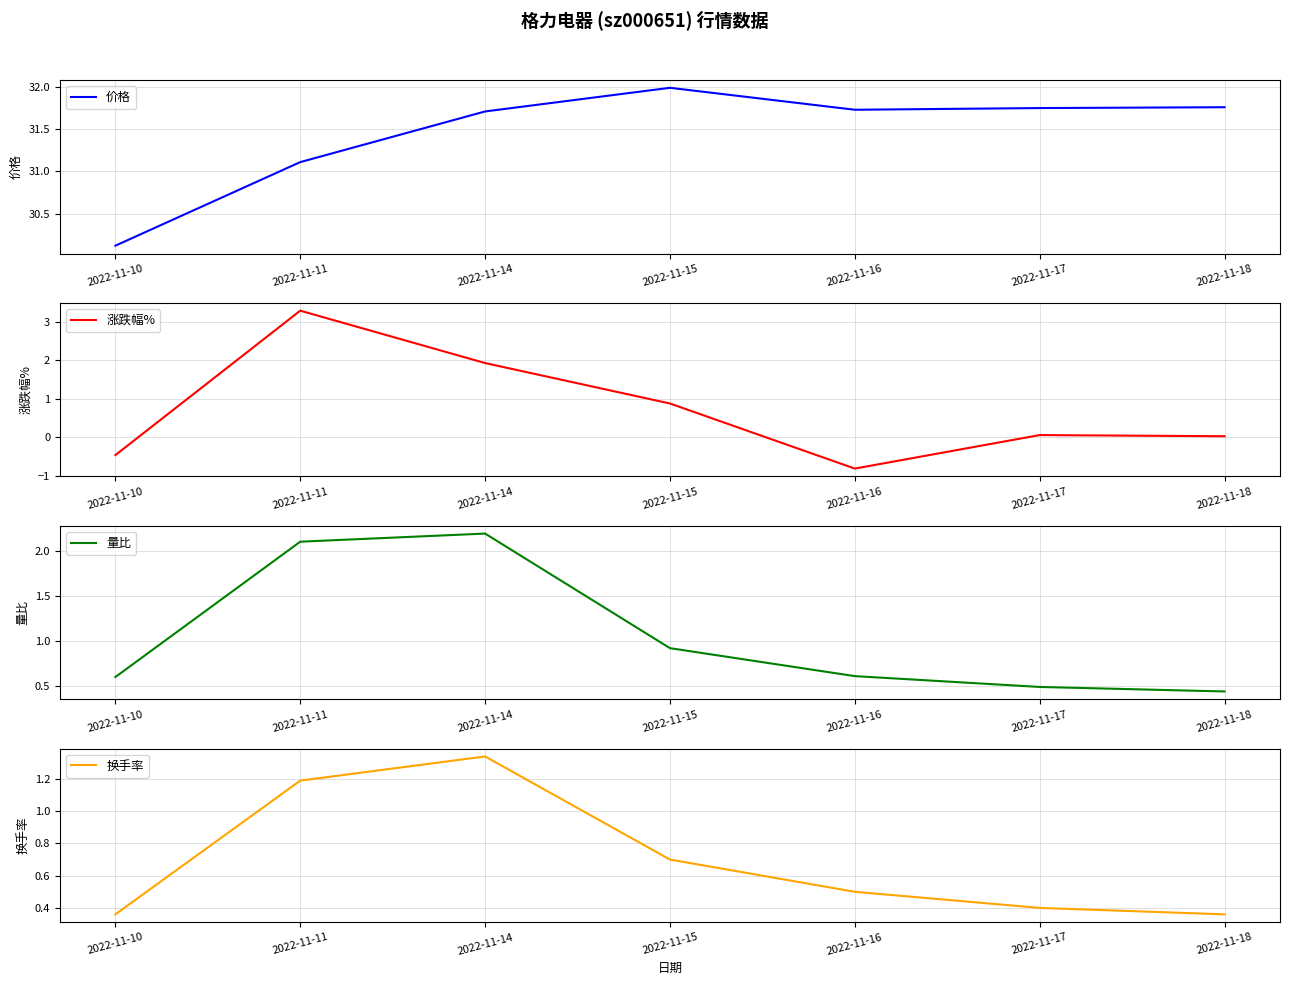

At which label is 换手率 closest to 0?

2022-11-10